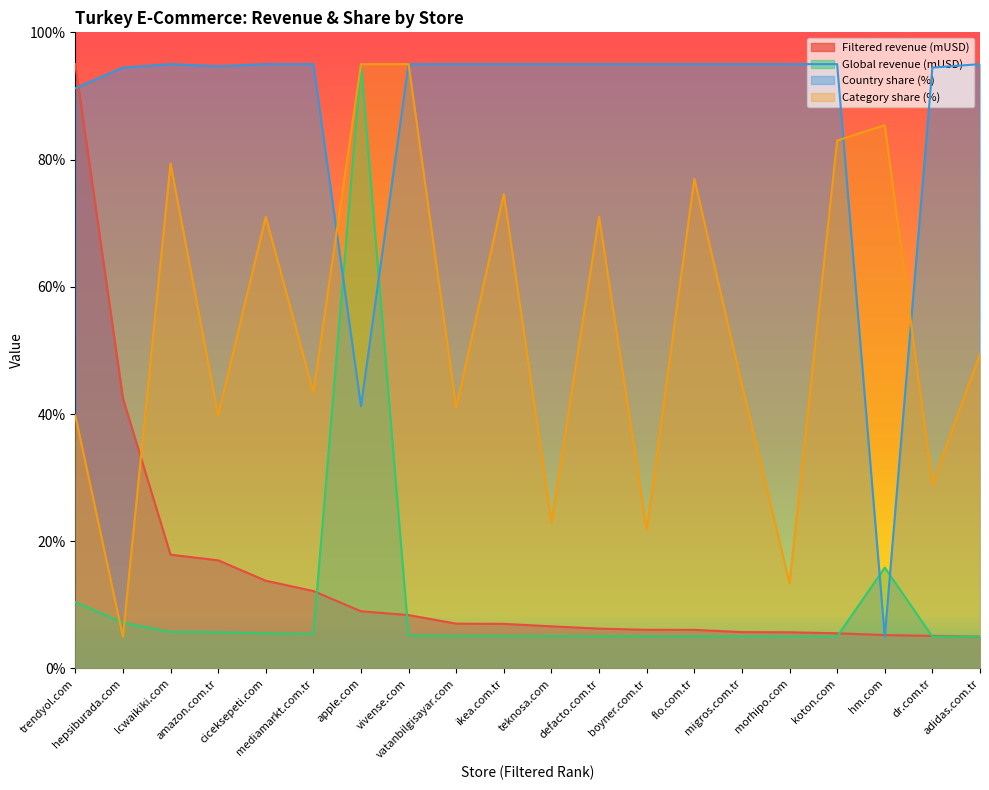

The Filtered revenue (mUSD) series shows 9.0 at apple.com. True or false?

True